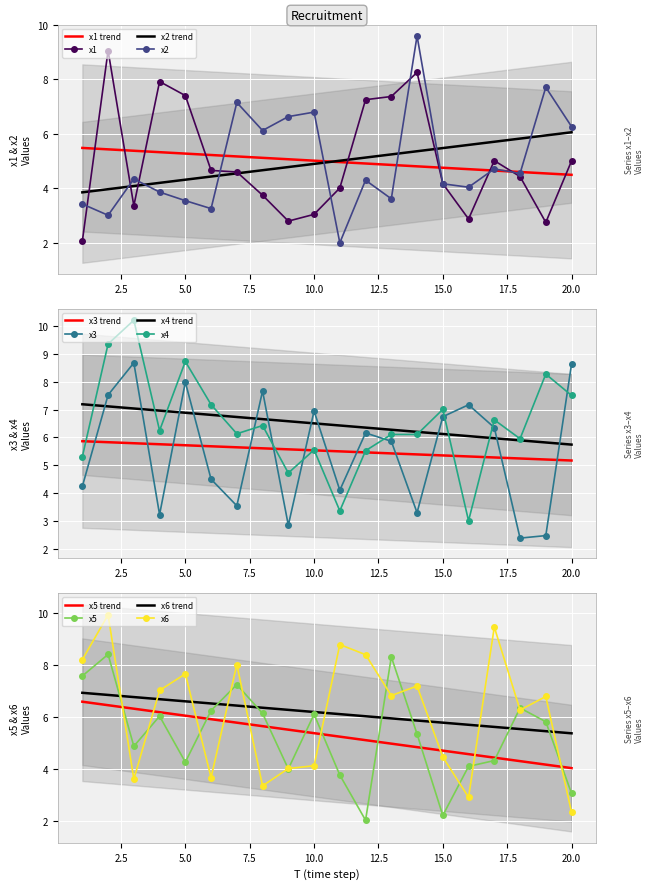

Rank the series by their maximum value, from highest to lowest.

x4, x6, x2, x1, x3, x5